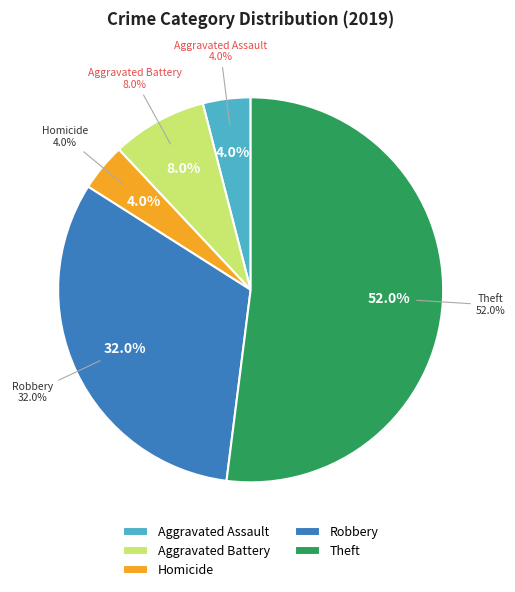

Count the number of slices in the pie.

7